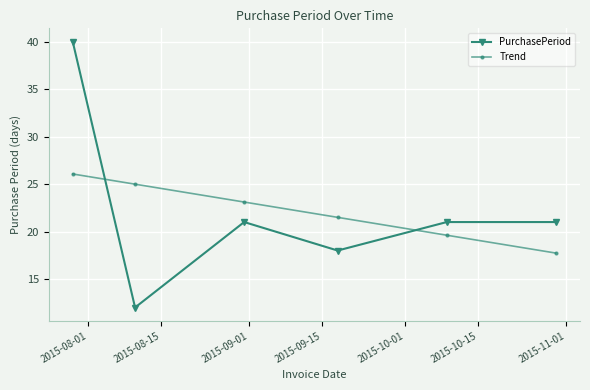

In PurchasePeriod, how many points are lower than both neighbors (excluding endpoints)?

2